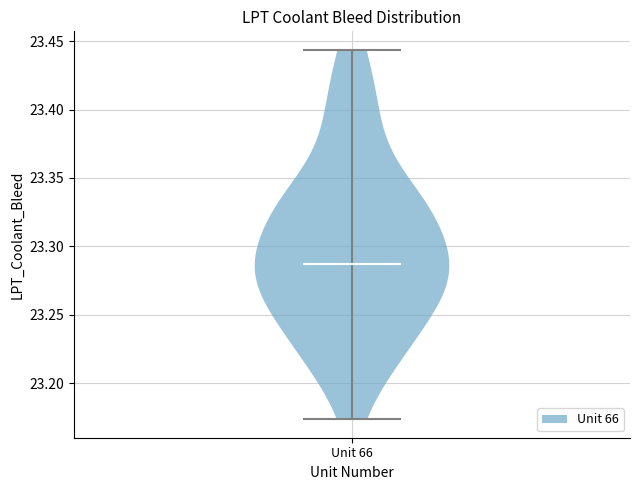

Where does the median line of the violin for Unit 66 sit on the y-axis? The values are not printed on the chart, so give them approximately, as read against the axis.

23.285